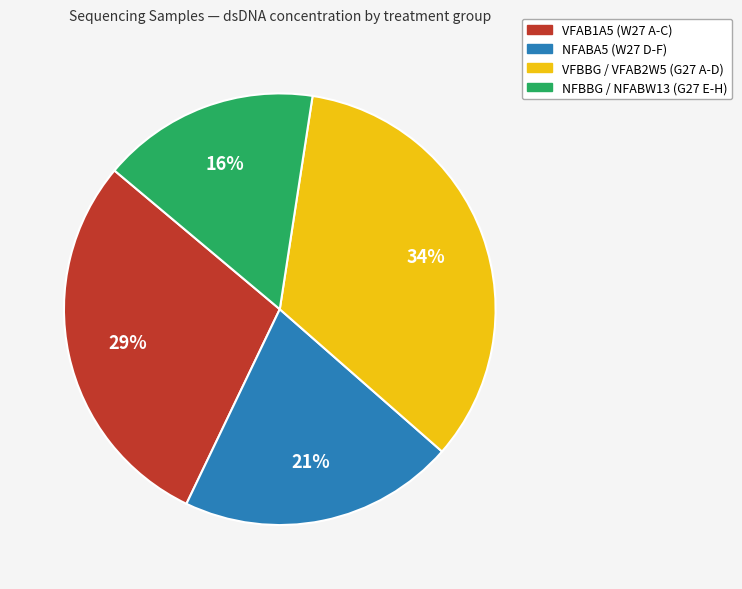

To the nearest percent, what is the difference between the largest and smallest slice percentages?

18%